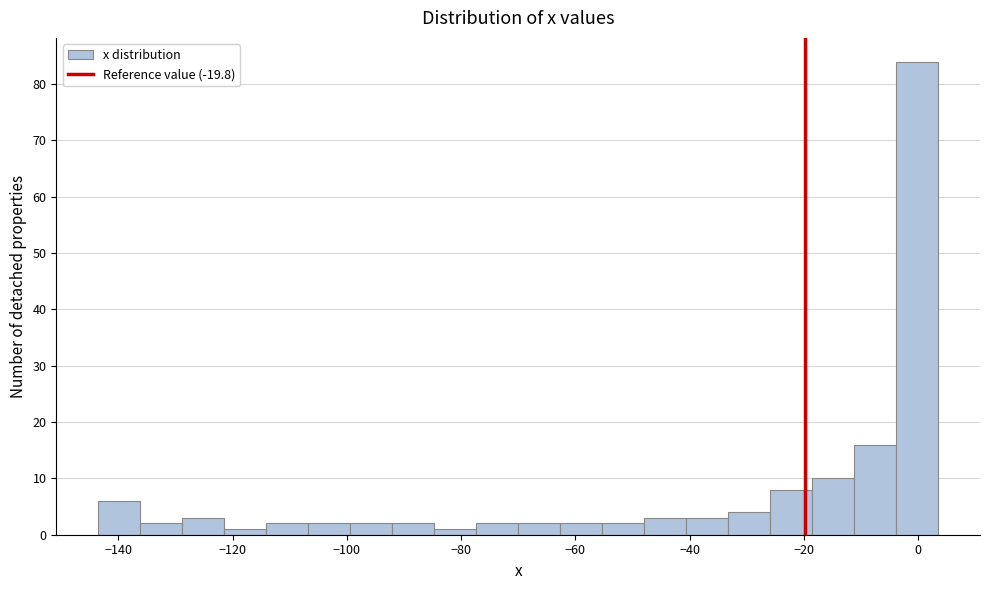

Around what value on the x-axis is the tallest bar? Give the approximate position of its centre, as read against the axis.

0